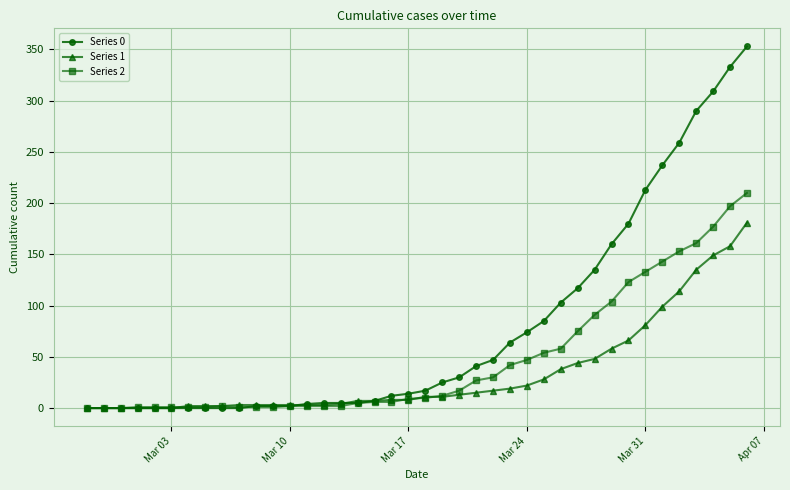

Rank the series by their average value, from lowest to highest.

Series 1, Series 2, Series 0